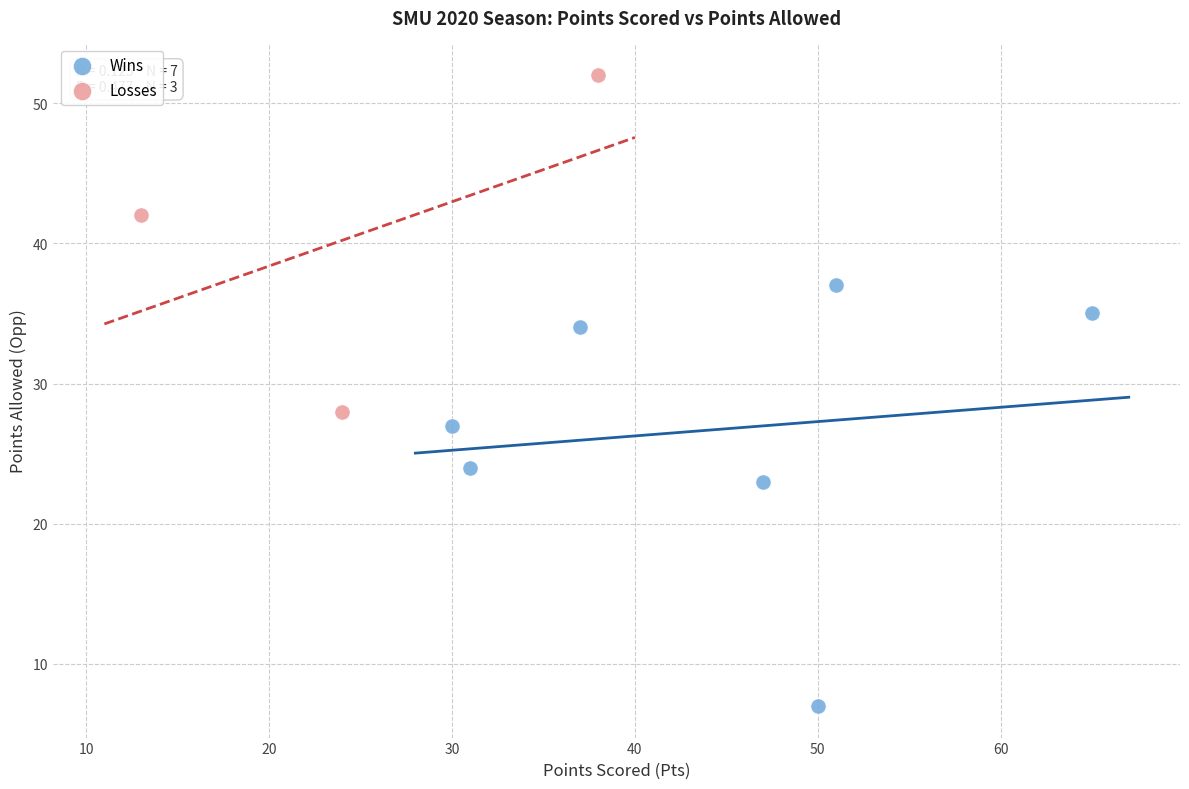

Which series reaches the maximum Y coordinate?

Losses